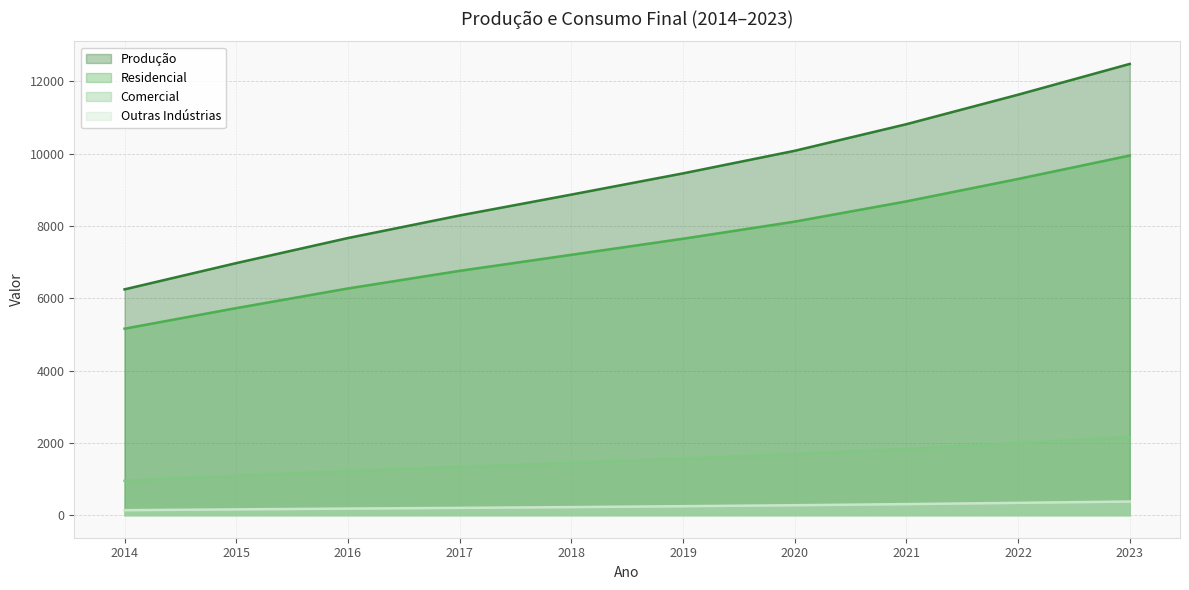

What is the average value of the Comercial series?

1524.3